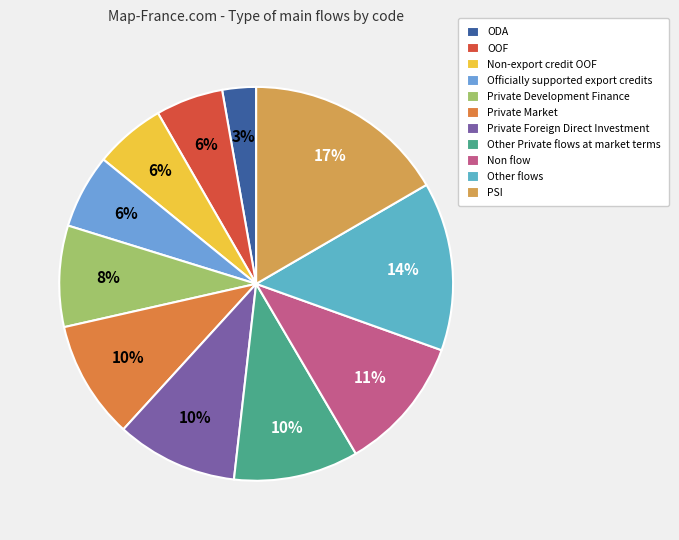

The Other flows slice represents 14% of the pie. True or false?

True